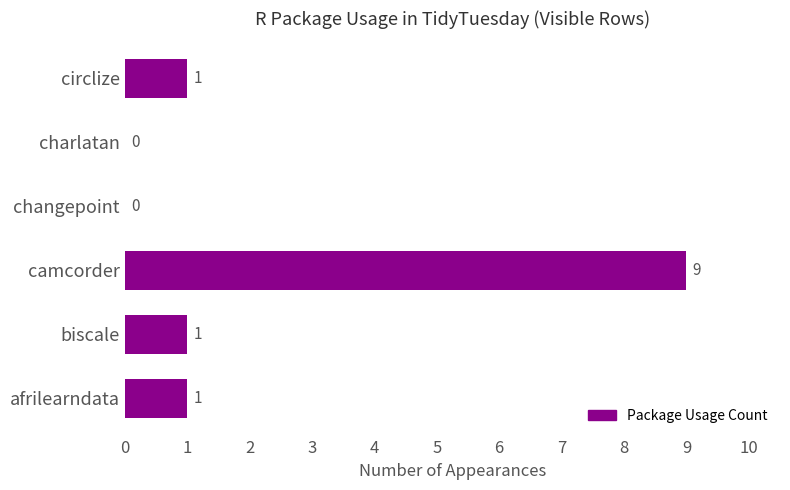

How many values are between 0 and 1?

5